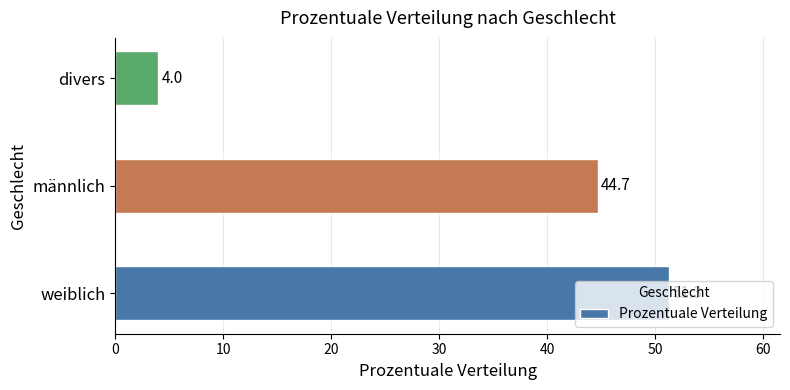

How many series are shown in this chart?

1